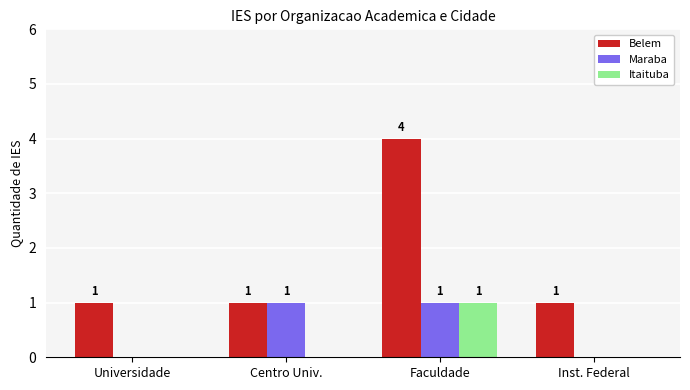

Which series changed the most between Universidade and Faculdade?

Belem